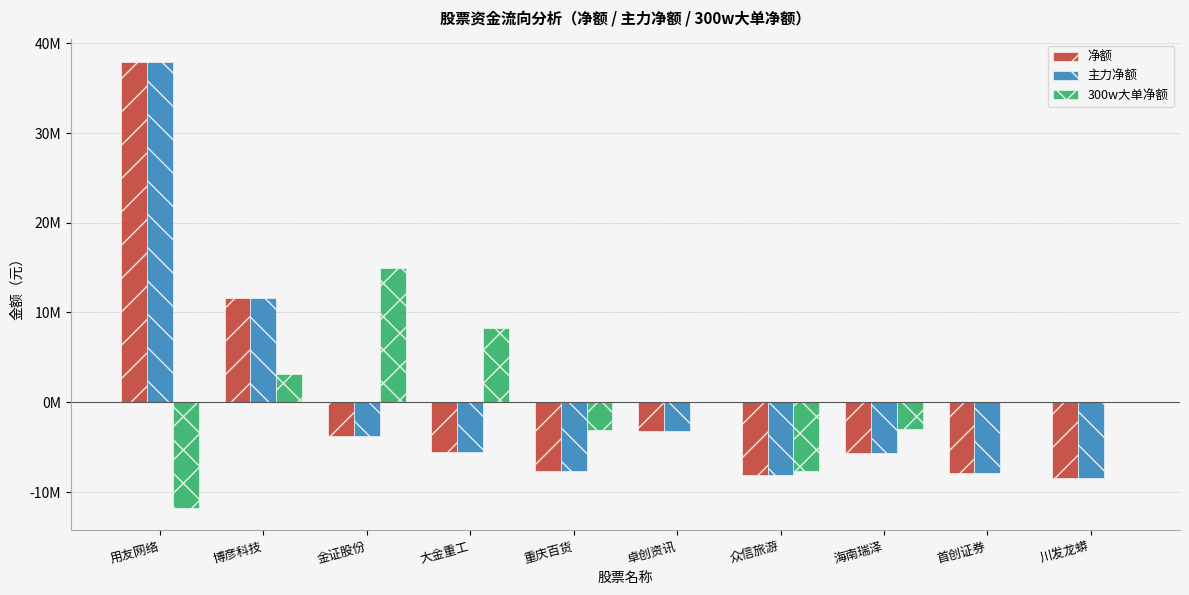

What is the difference between the second highest and minimum values in the 主力净额 series?

20063723